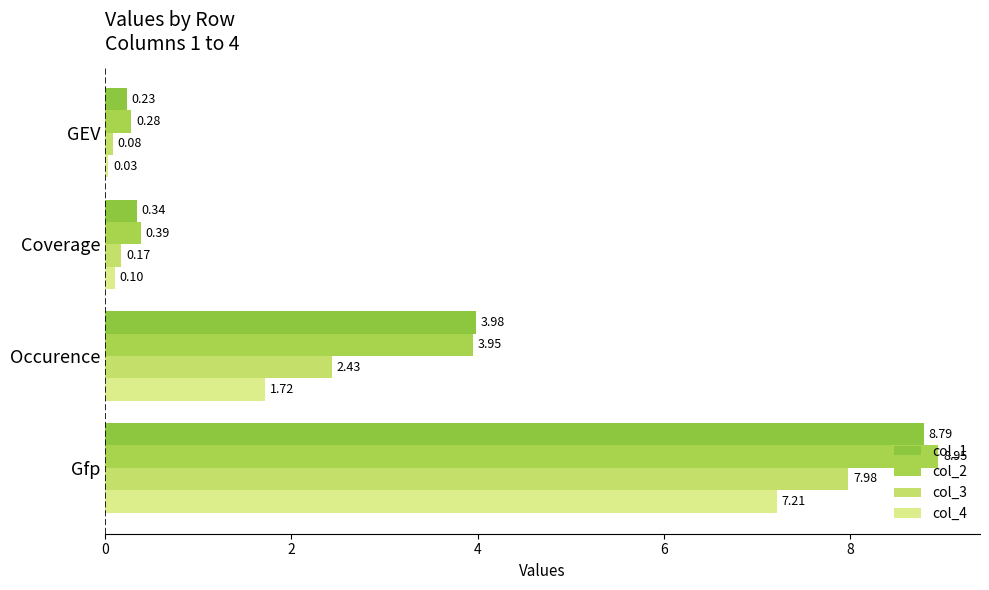

List the labels in order of col_3 value, smallest first.

GEV, Coverage, Occurence, Gfp